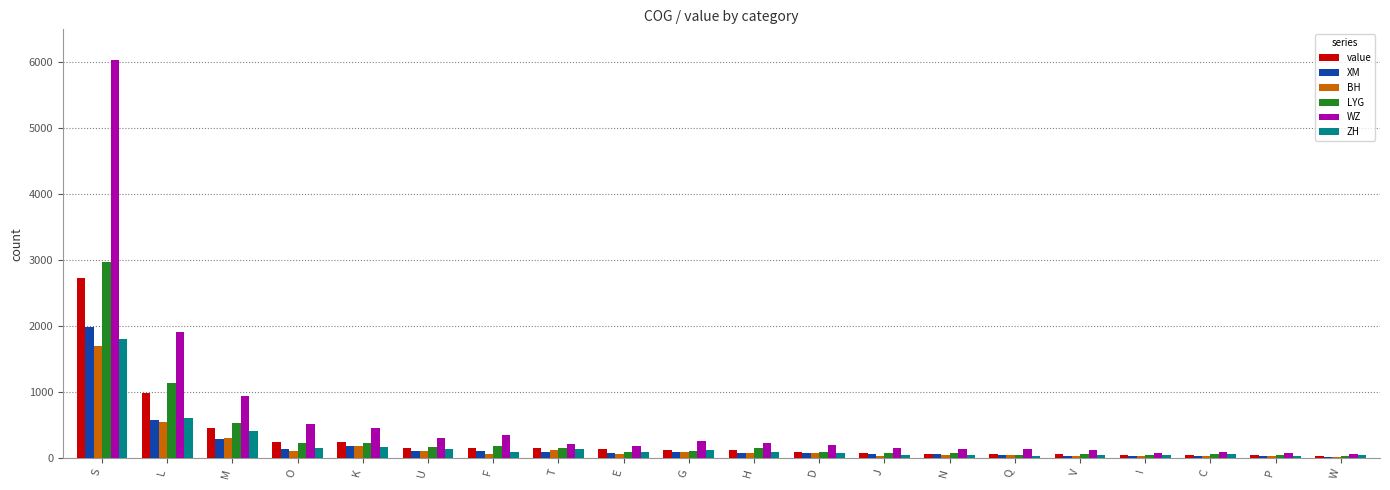

Where is WZ nearest to the value 3050?

L